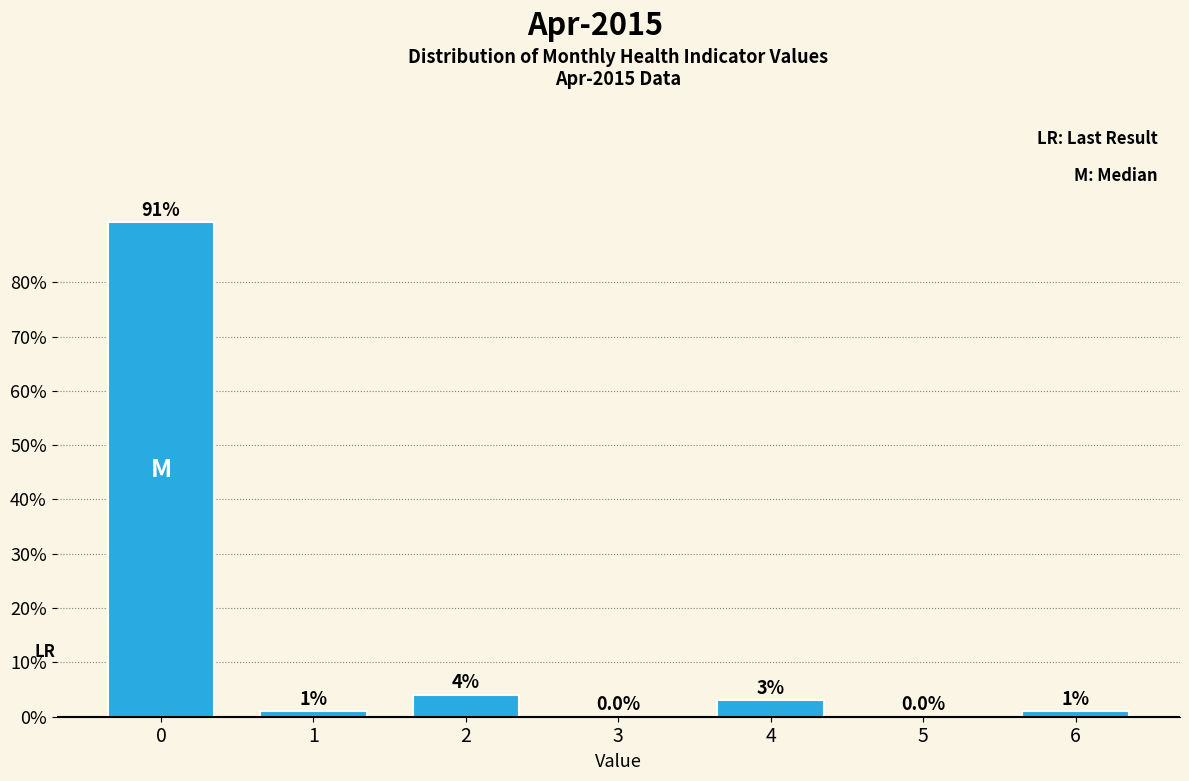

Reading left to right, transcribe all the data shown in this chart.

0=91	1=1	2=4	3=0	4=3	5=0	6=1